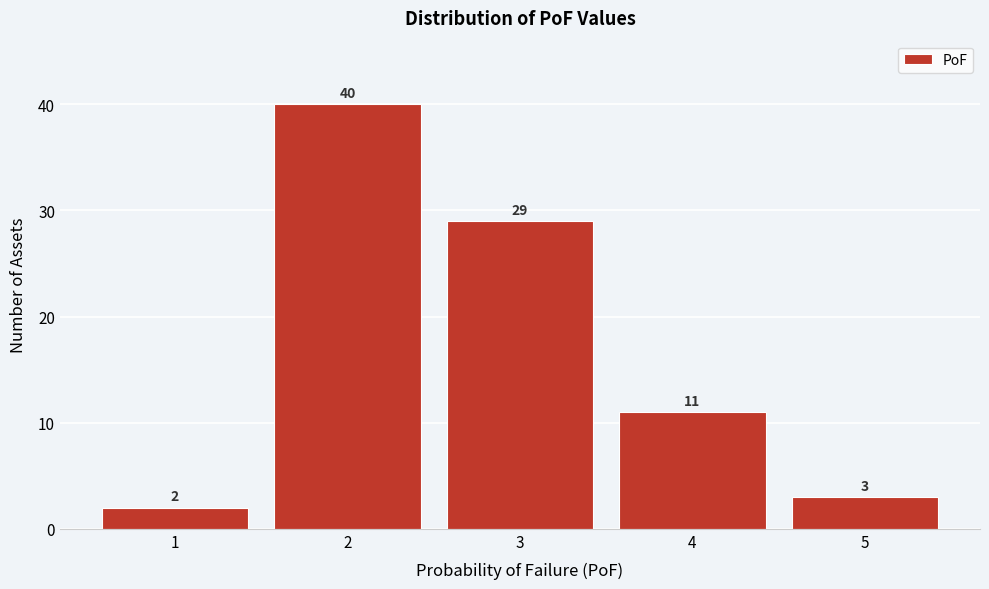

Reading left to right, list every bar in this chart as the range it spans on the x-axis followed by its height.

0.5 to 1.5: 2
1.5 to 2.5: 40
2.5 to 3.5: 29
3.5 to 4.5: 11
4.5 to 5.5: 3